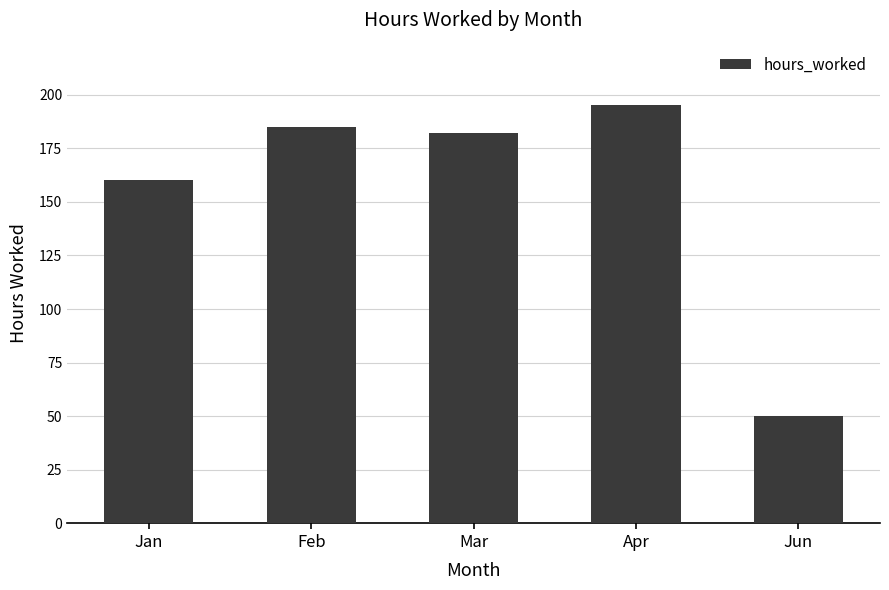

How many values are below 182?

2